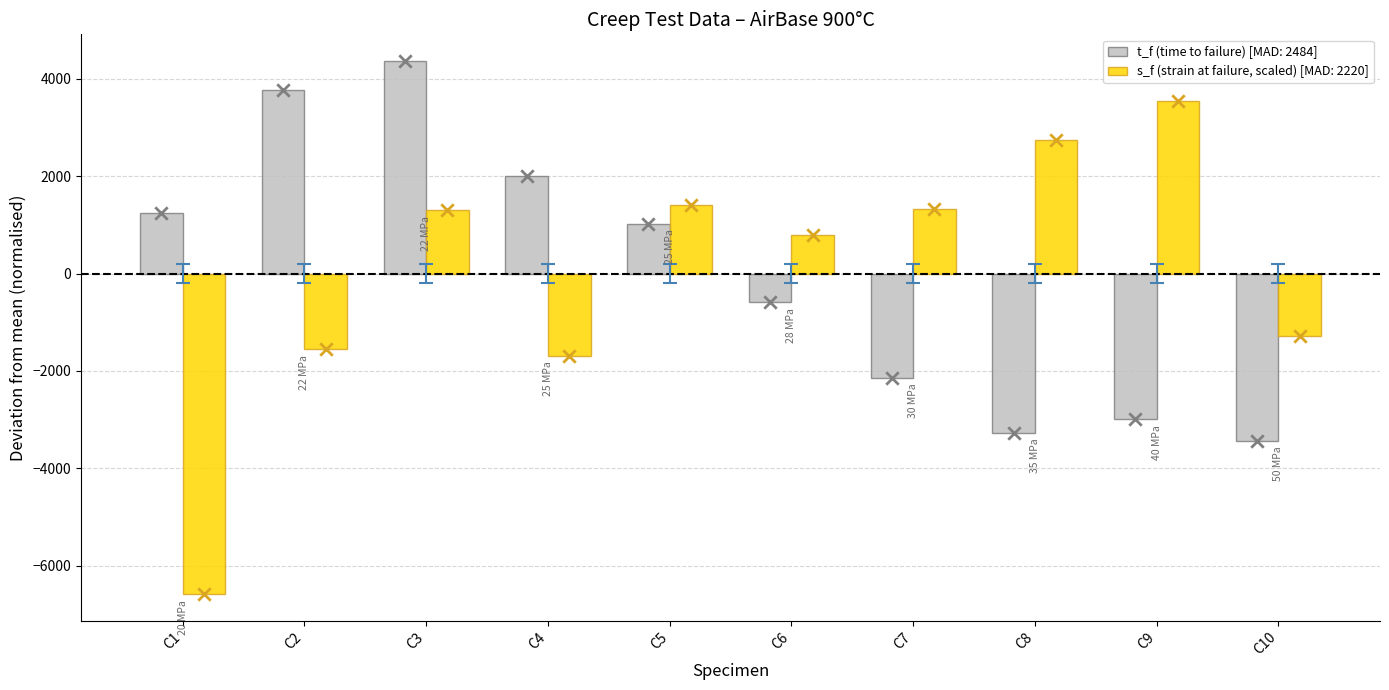

Which series has the largest Y range (max minus min)?

s_f